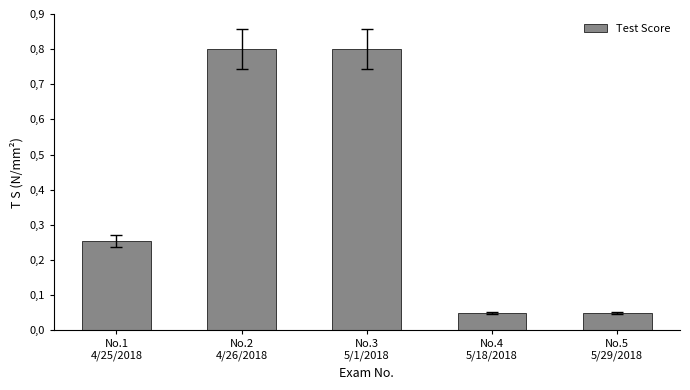

Does the chart contain any negative values?

No